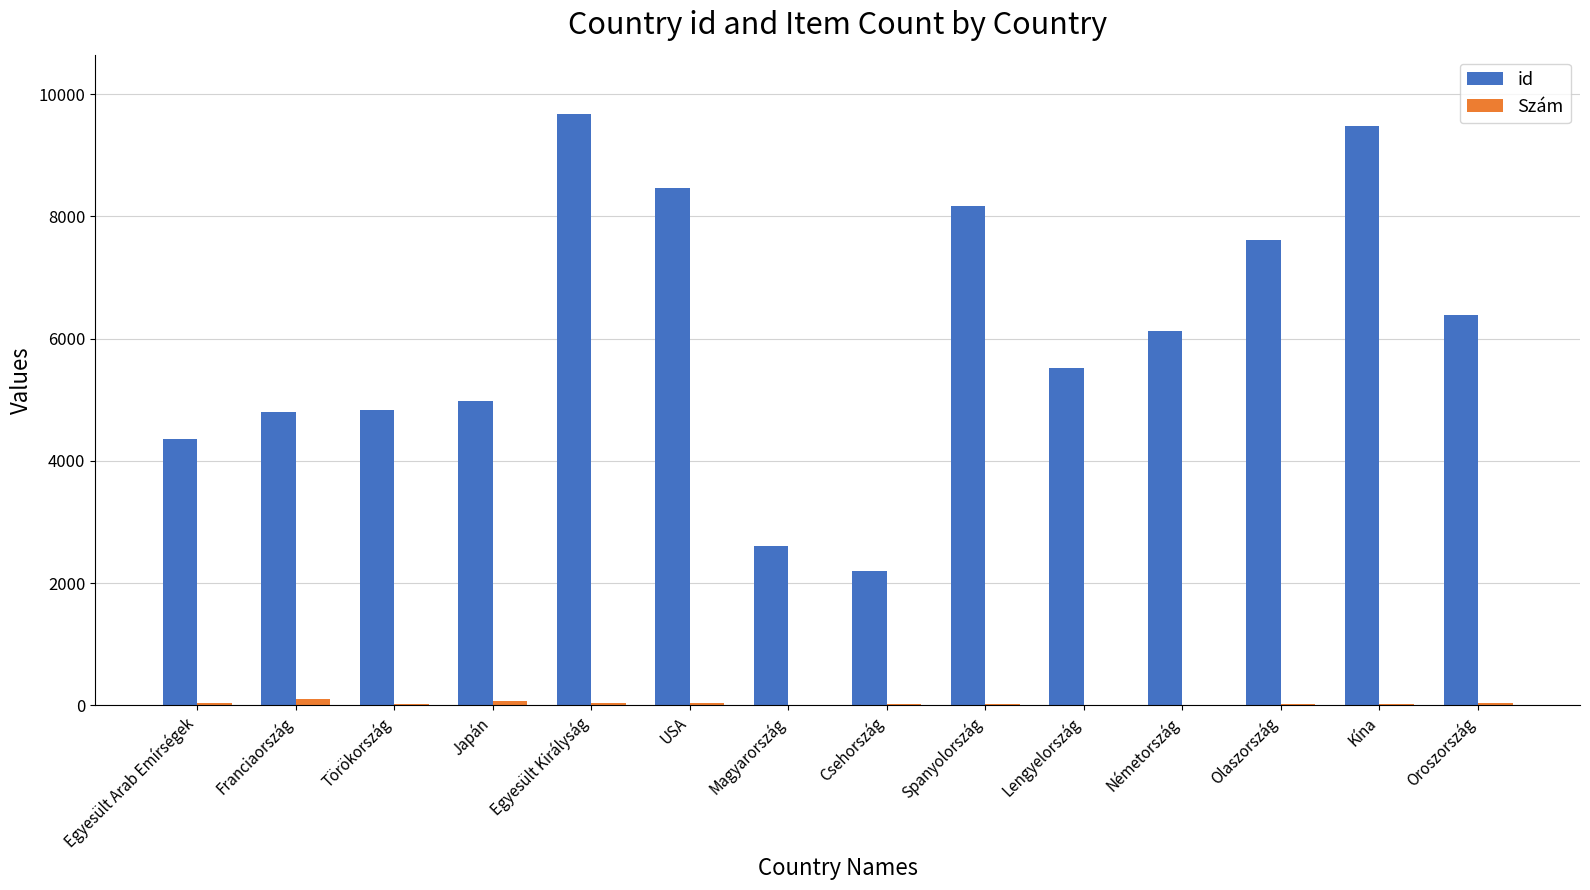

Which series has the largest total across all categories?

id